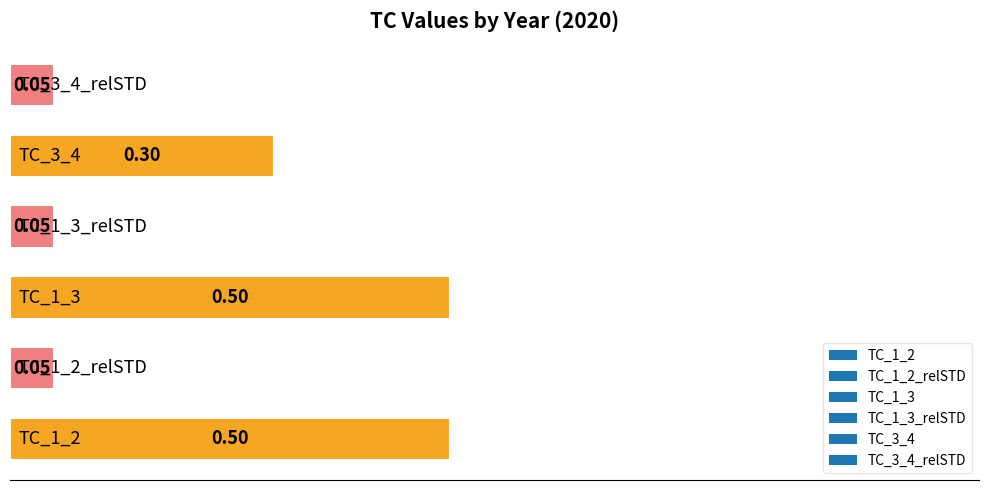

What is the difference between the maximum and minimum values?

0.5